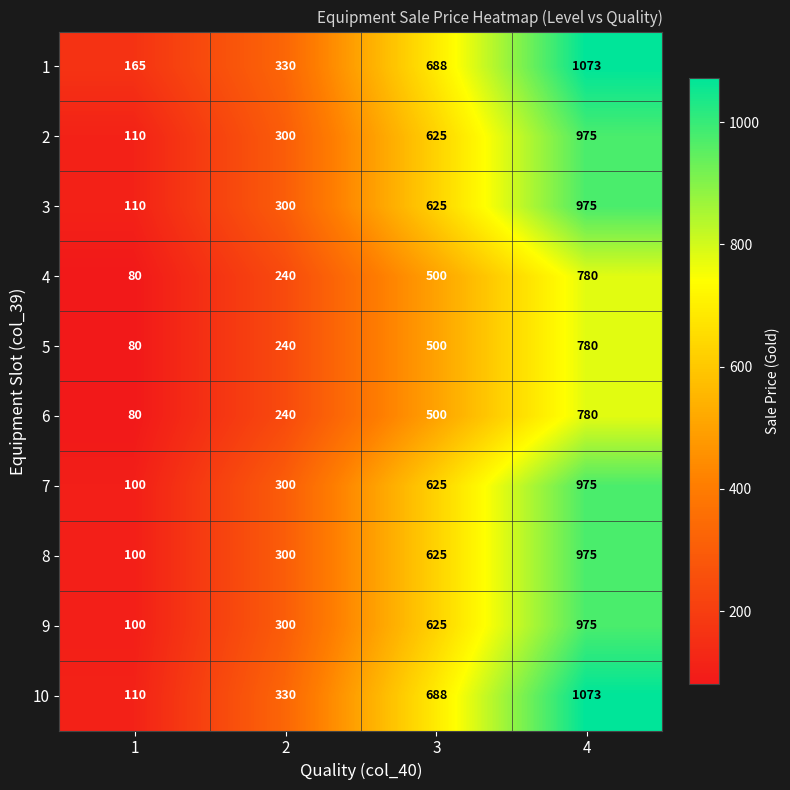

The value of 10 at 3 is 1040. True or false?

False